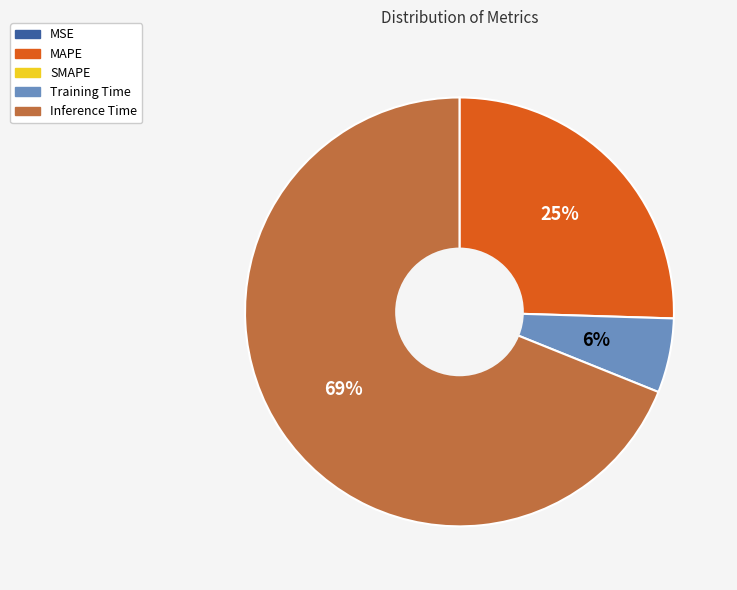

Is there a majority slice in this chart?

Yes